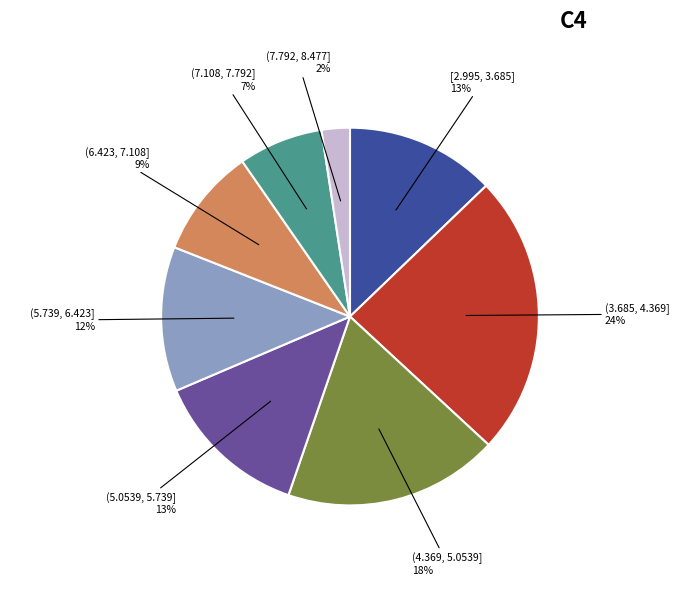

To the nearest percent, what is the average slice percentage?

12%